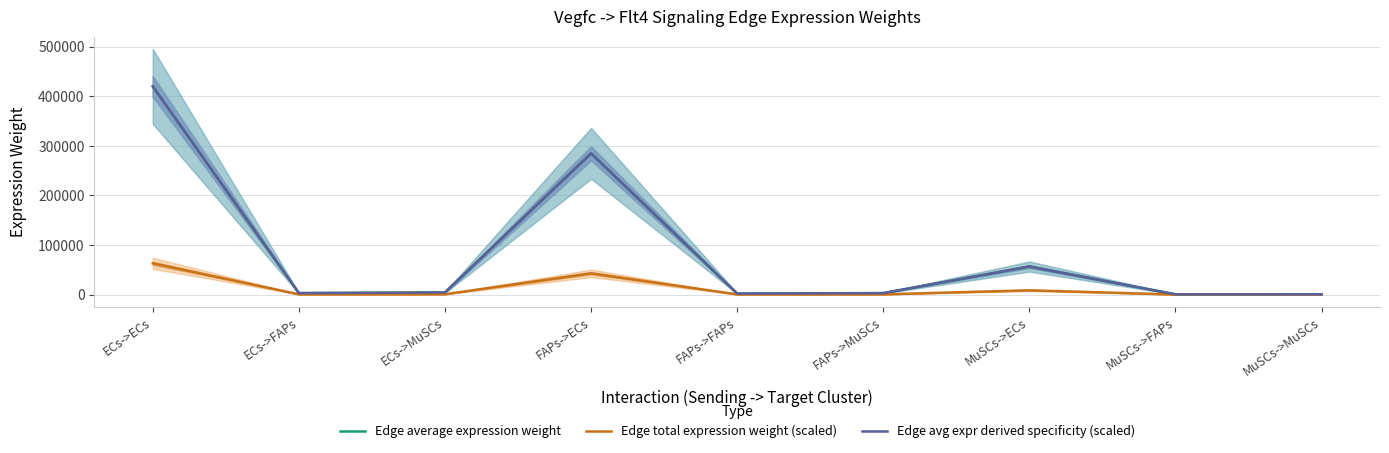

What is the maximum value shown in the chart?

419932.5